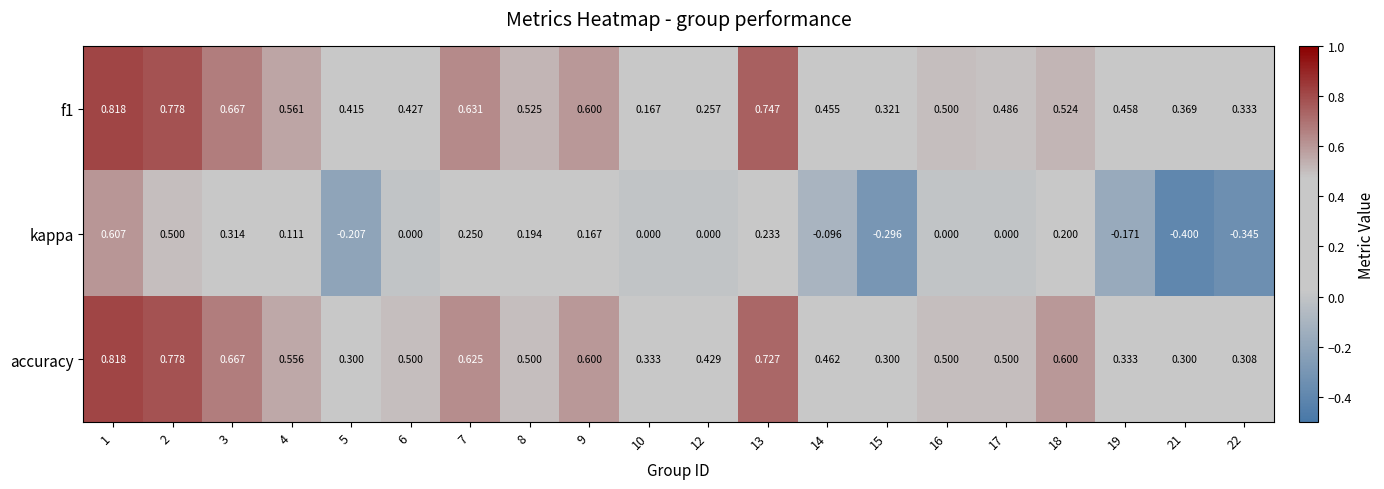

Which series has the largest total across all categories?

accuracy